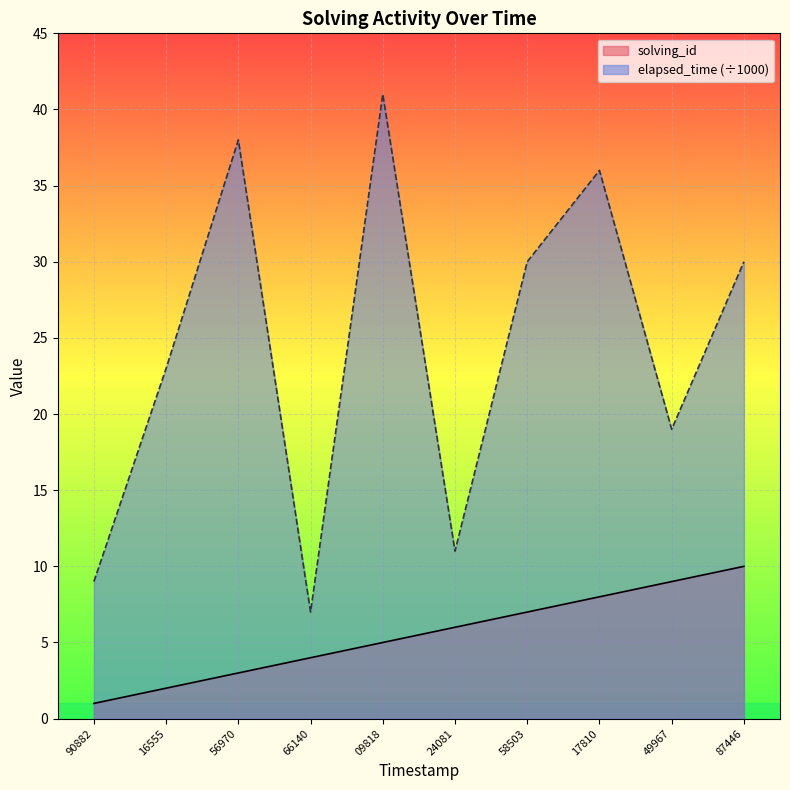

How many lines are shown in the chart?

2